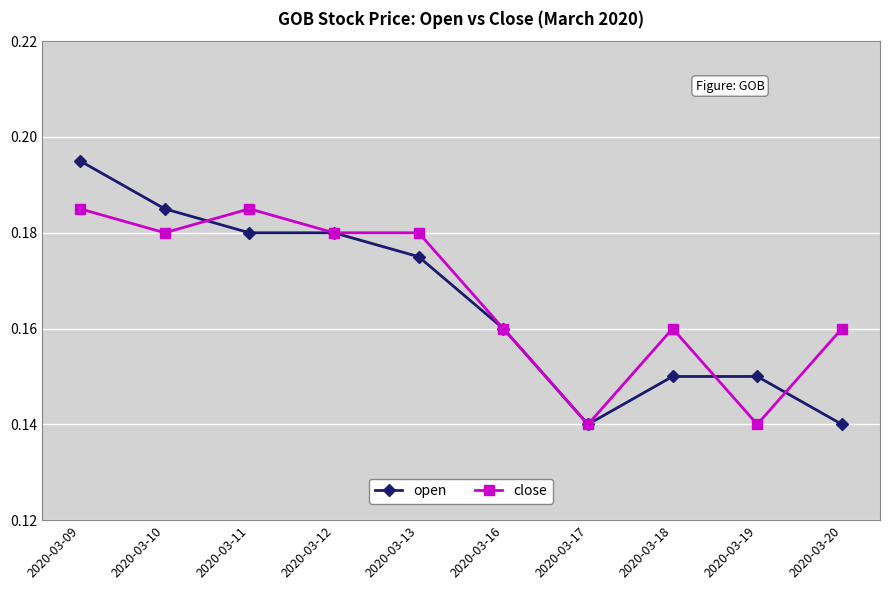

How many categories are shown in the chart?

10